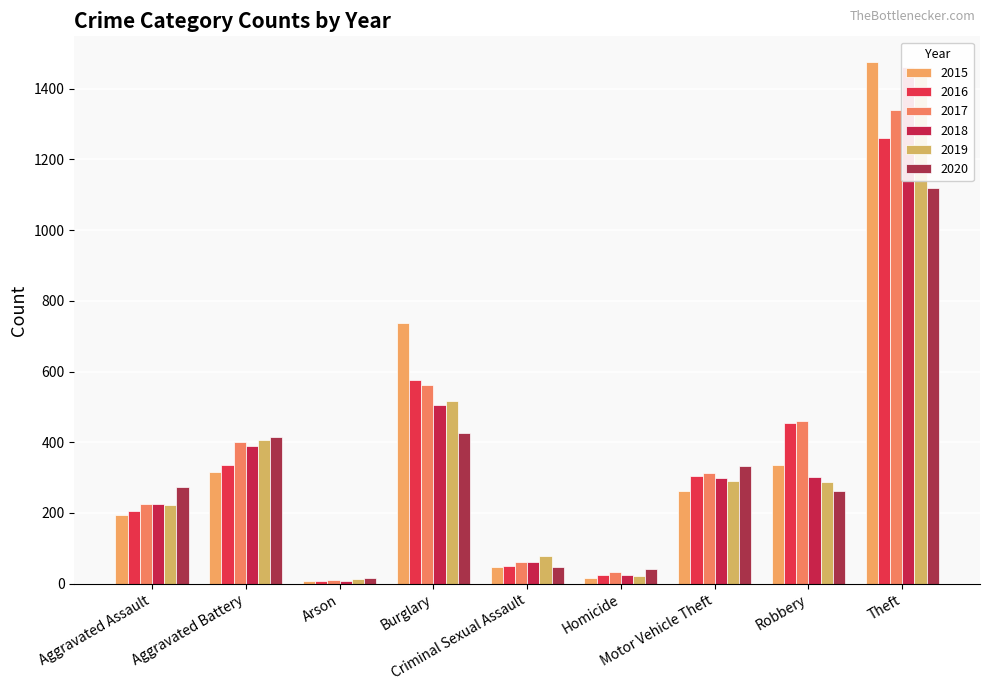

True or false: 2019 has a value of 22 at Homicide.

True